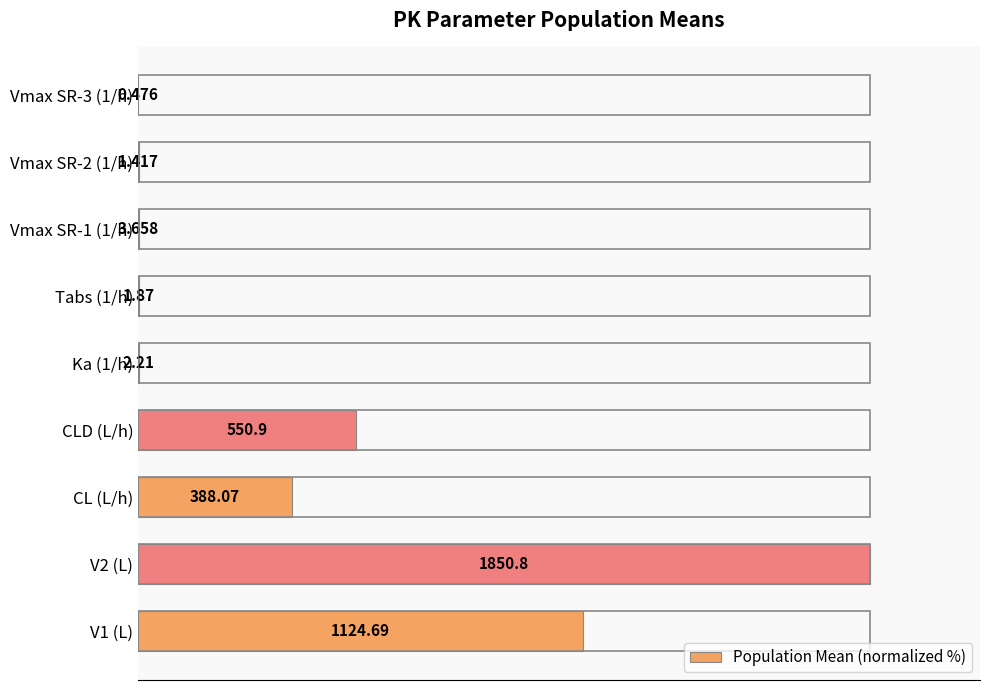

Are the bars horizontal?

Yes